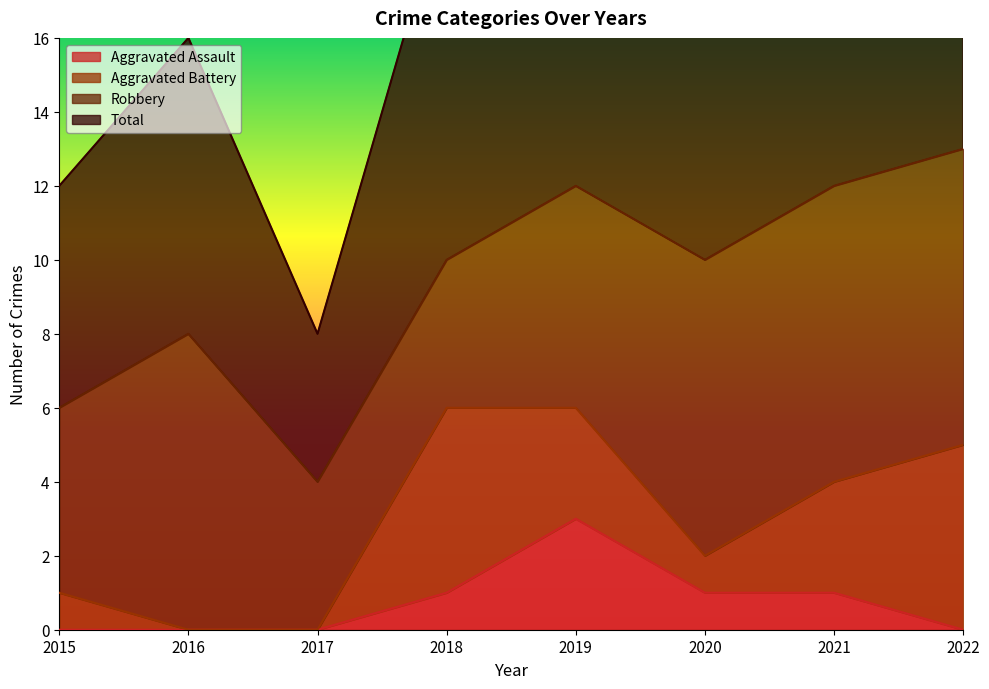

Rank the categories by Aggravated Assault value from lowest to highest.

2015, 2016, 2017, 2022, 2018, 2020, 2021, 2019